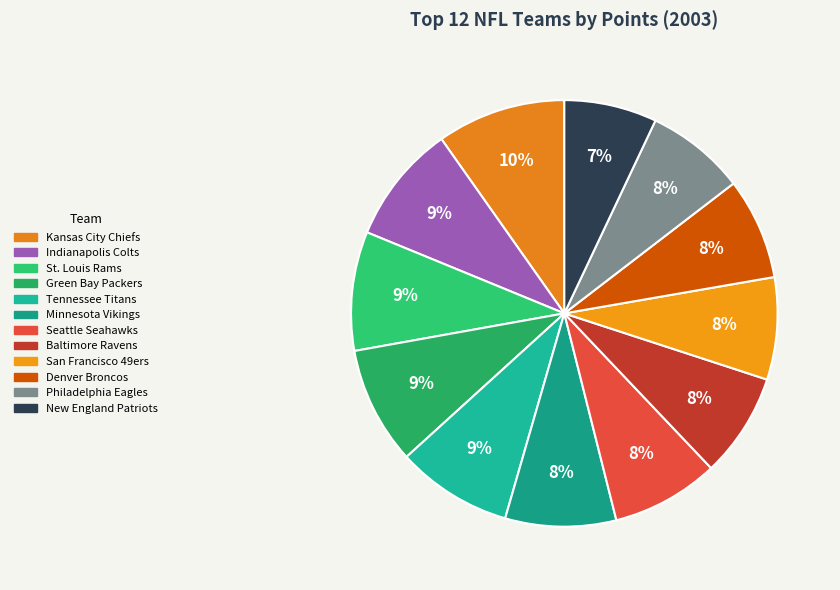

Combined, do Minnesota Vikings and Indianapolis Colts account for over 50%?

No